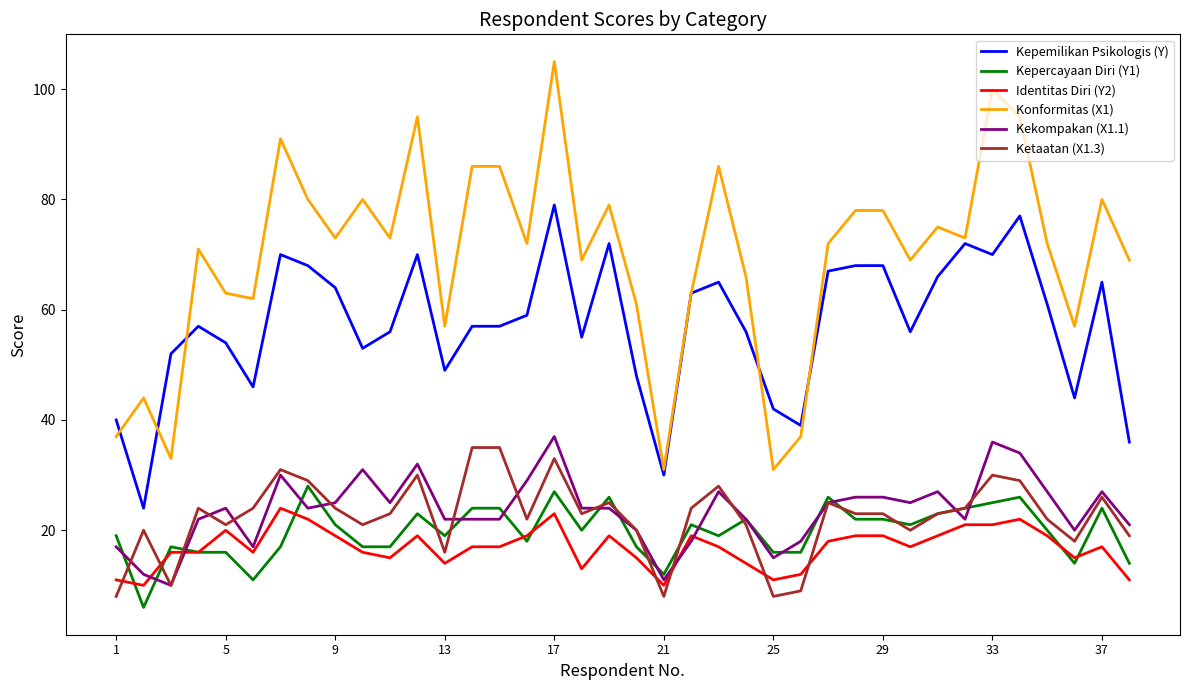

Reading left to right, transcribe all the data shown in this chart.

Kepemilikan Psikologis (Y): 40	24	52	57	54	46	70	68	64	53	56	70	49	57	57	59	79	55	72	48	30	63	65	56	42	39	67	68	68	56	66	72	70	77	61	44	65	36
Kepercayaan Diri (Y1): 19	6	17	16	16	11	17	28	21	17	17	23	19	24	24	18	27	20	26	17	12	21	19	22	16	16	26	22	22	21	23	24	25	26	20	14	24	14
Identitas Diri (Y2): 11	10	16	16	20	16	24	22	19	16	15	19	14	17	17	19	23	13	19	15	10	19	17	14	11	12	18	19	19	17	19	21	21	22	19	15	17	11
Konformitas (X1): 37	44	33	71	63	62	91	80	73	80	73	95	57	86	86	72	105	69	79	61	31	63	86	66	31	37	72	78	78	69	75	73	100	95	72	57	80	69
Kekompakan (X1.1): 17	12	10	22	24	17	30	24	25	31	25	32	22	22	22	29	37	24	24	20	11	18	27	22	15	18	25	26	26	25	27	22	36	34	27	20	27	21
Ketaatan (X1.3): 8	20	10	24	21	24	31	29	24	21	23	30	16	35	35	22	33	23	25	20	8	24	28	21	8	9	25	23	23	20	23	24	30	29	22	18	26	19